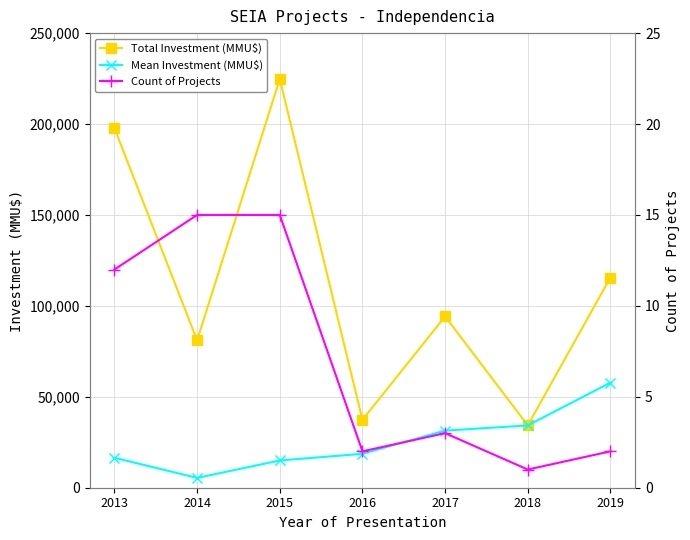

What is the difference between the Mean Investment (MMU$) values at 2015 and 2018?

19275